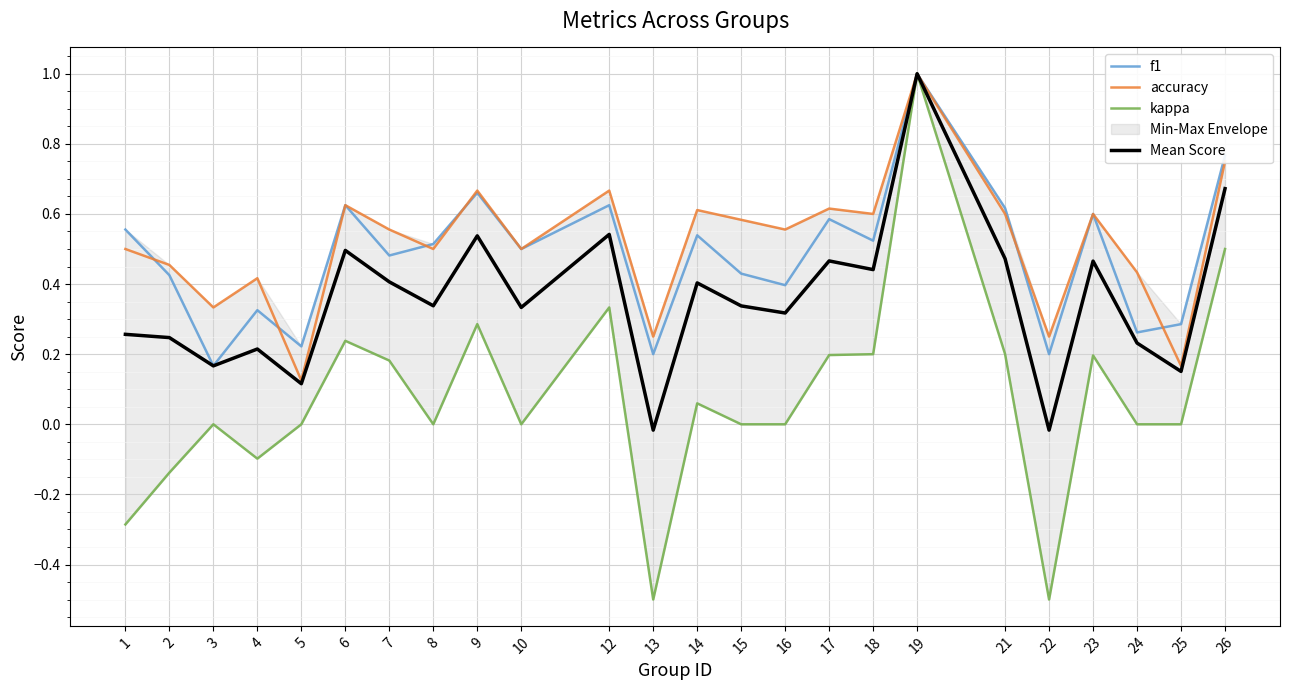

Is this an area chart (filled region under the line)?

No